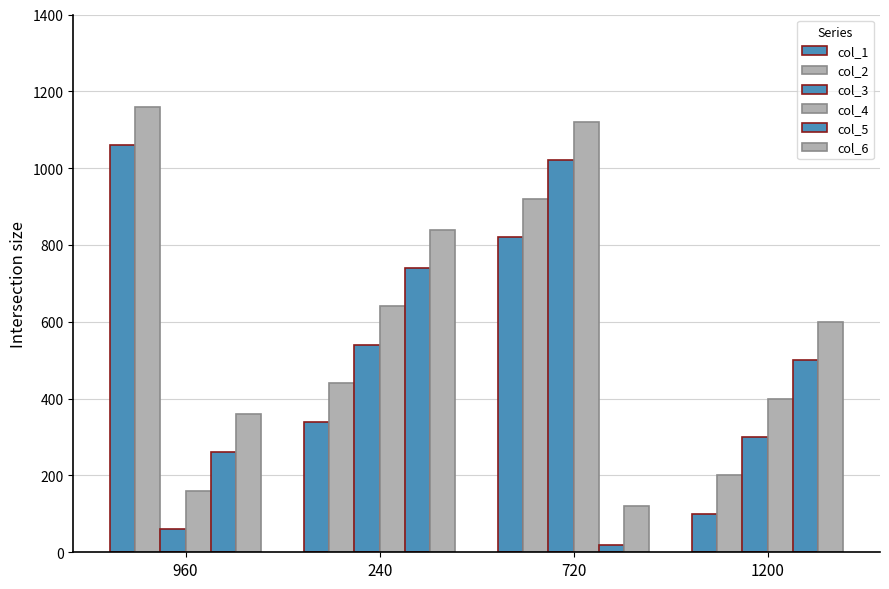

How many values in the col_6 series are below 600?

2